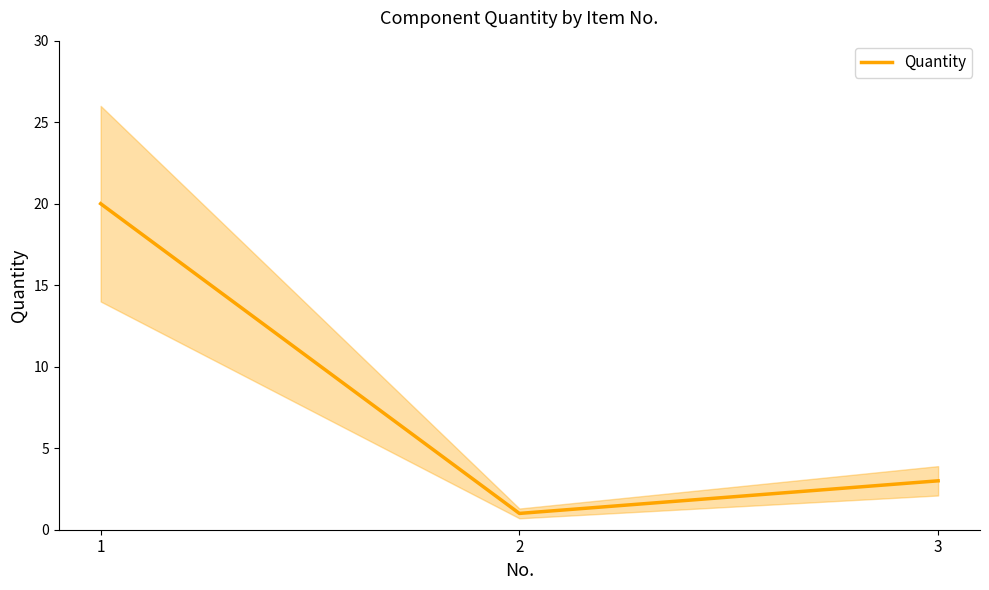

The chart shows a value of 8 at 1. True or false?

False